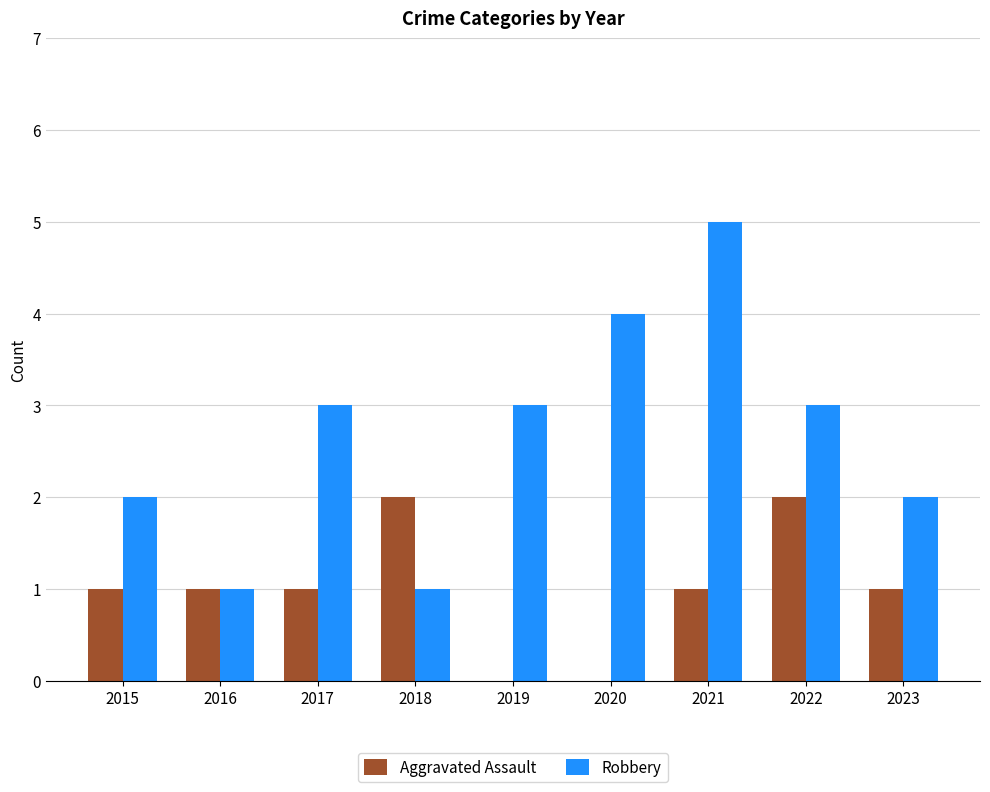

How many data points does each series have?

9